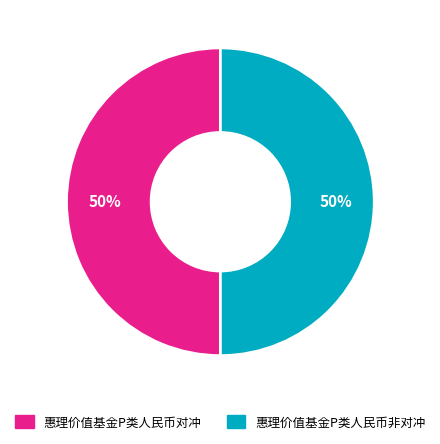

To the nearest percent, what is the combined percentage of 惠理价值基金P类人民币对冲 and 惠理价值基金P类人民币非对冲?

100%